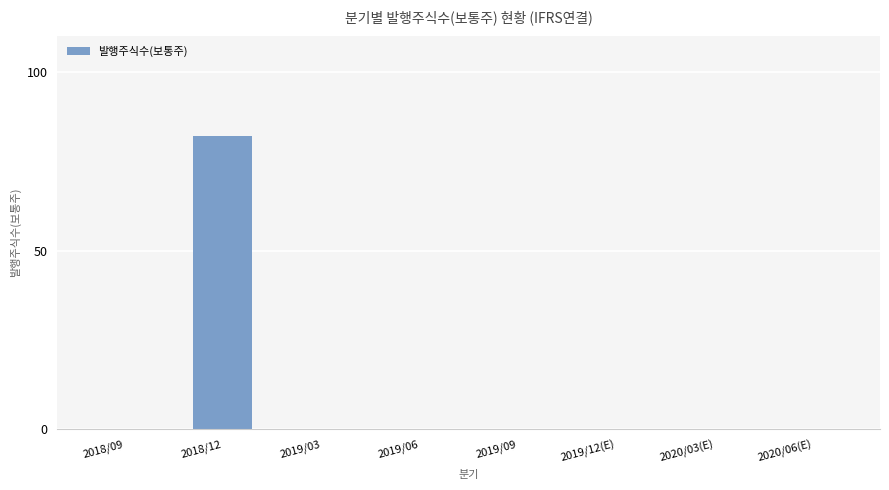

What is the greatest value displayed?

82